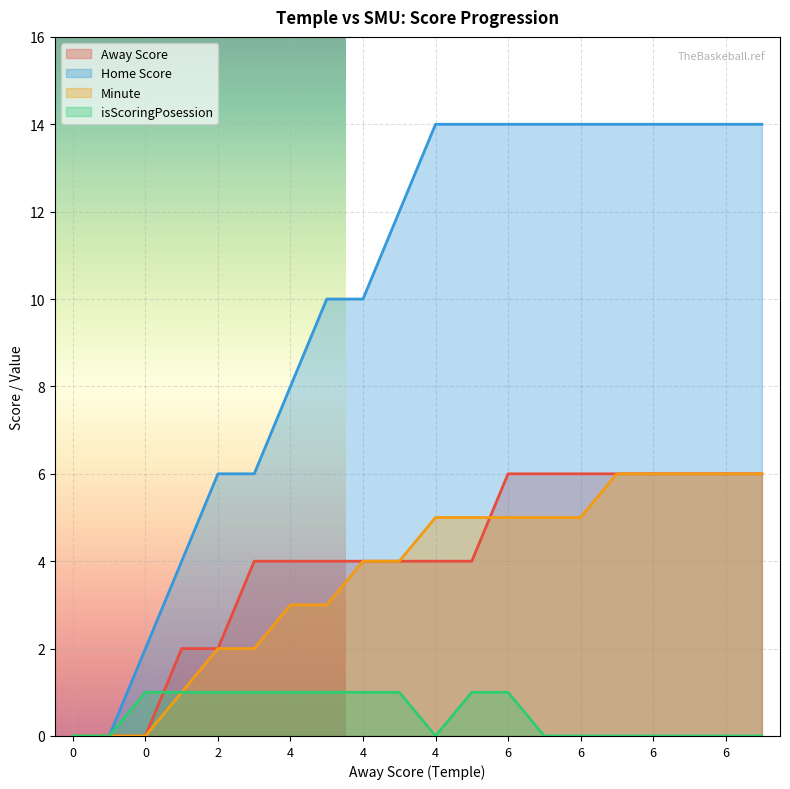

Which series has the widest spread of values?

Home Score